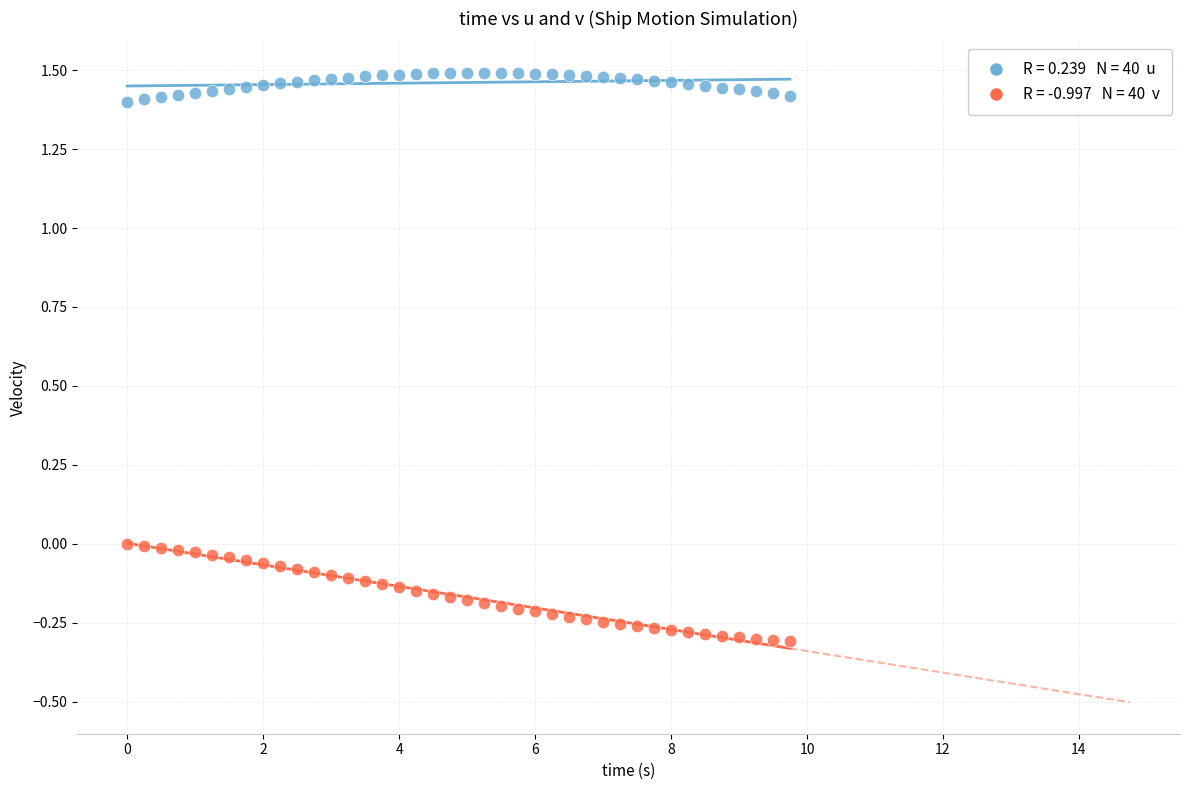

Across all data points, what is the range of X values (max minus min)?

9.8